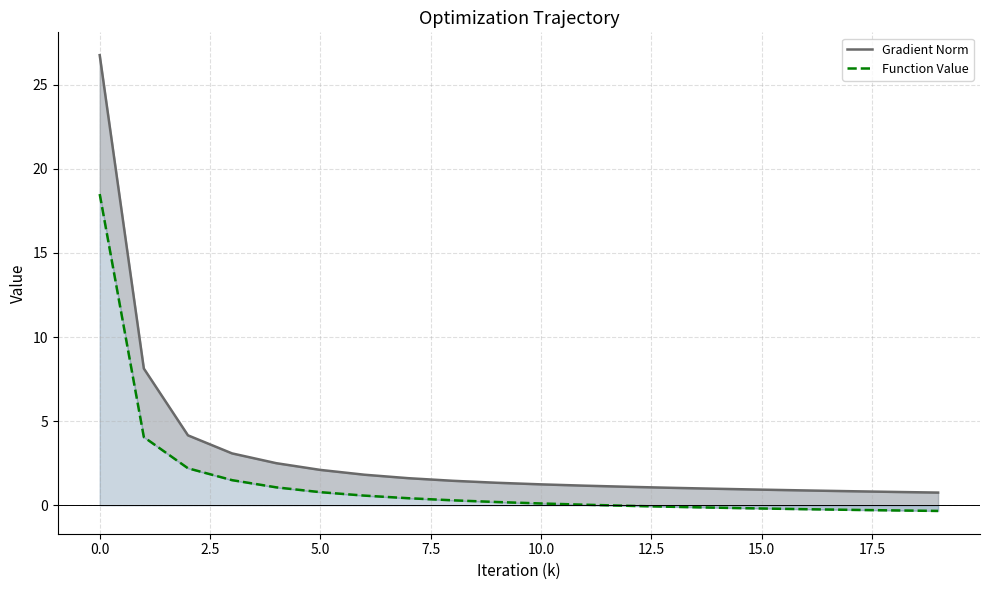

What is the label of the 8th point from the right?

12